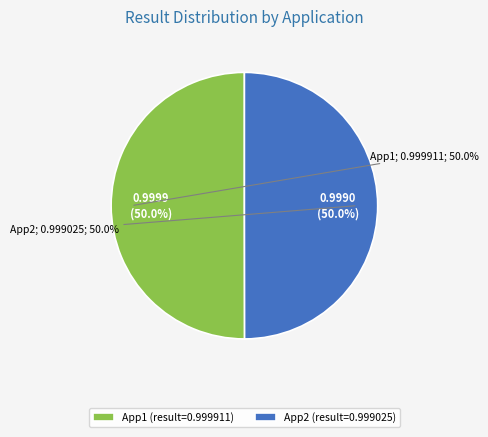

What is the majority slice?

App1